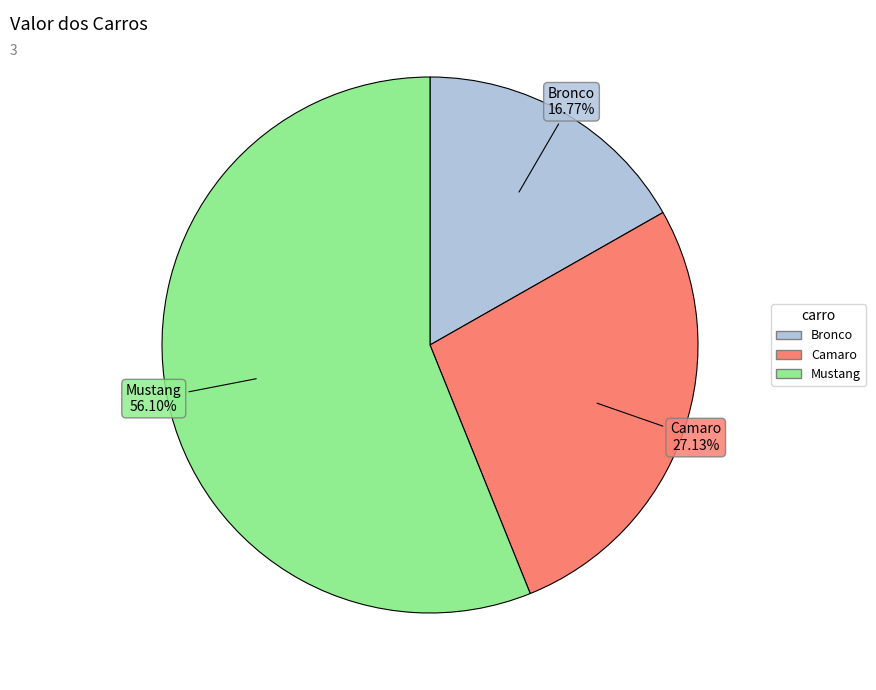

Is it true that Camaro is 27% of the pie?

True